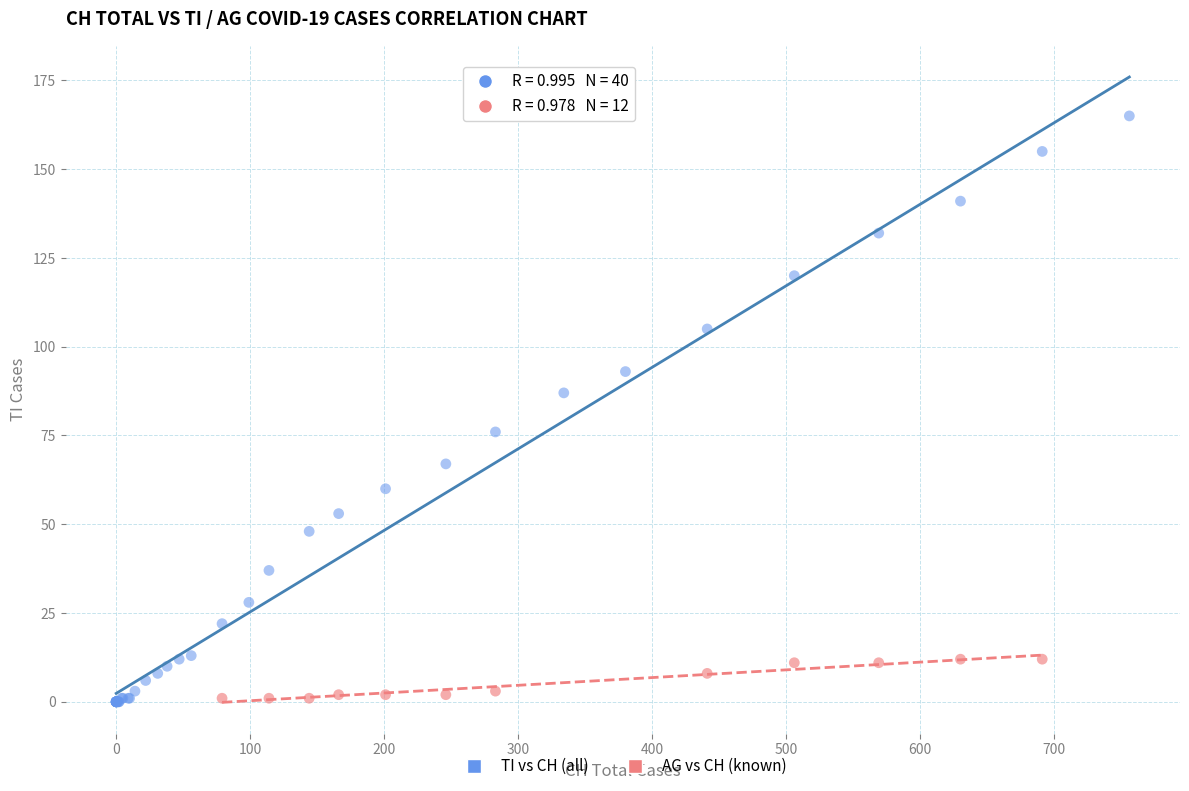

Which series has the widest spread of Y values?

TI vs CH (all)